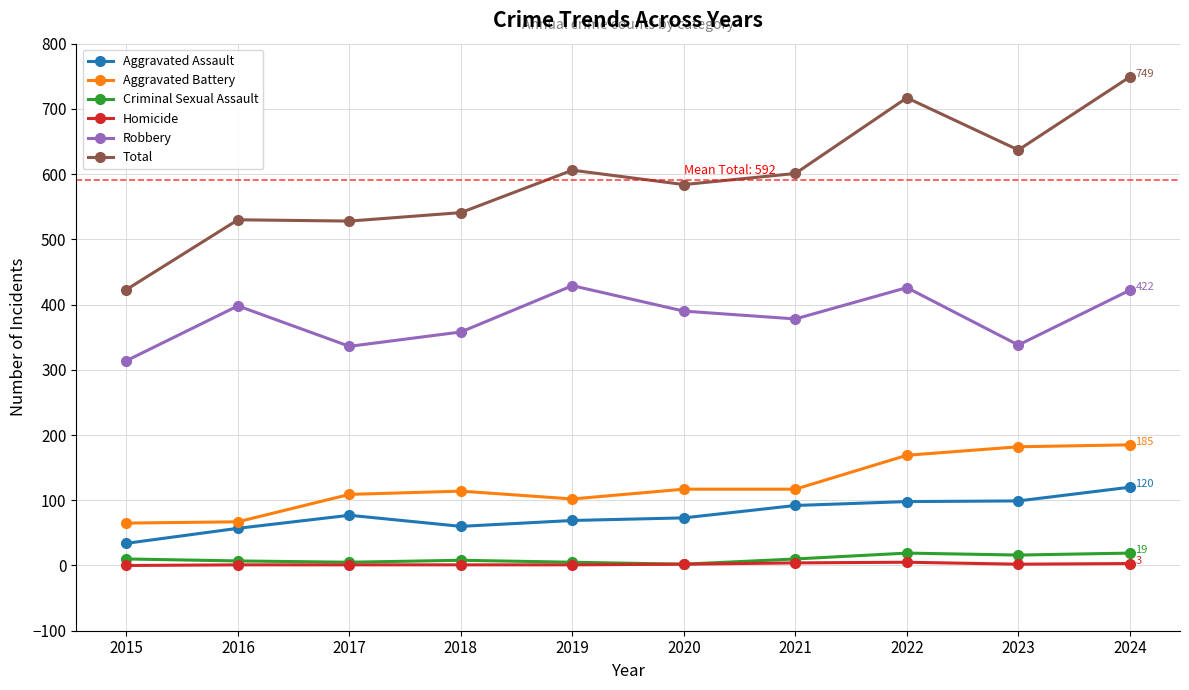

True or false: Aggravated Battery has a value of 110 at 2016.

False